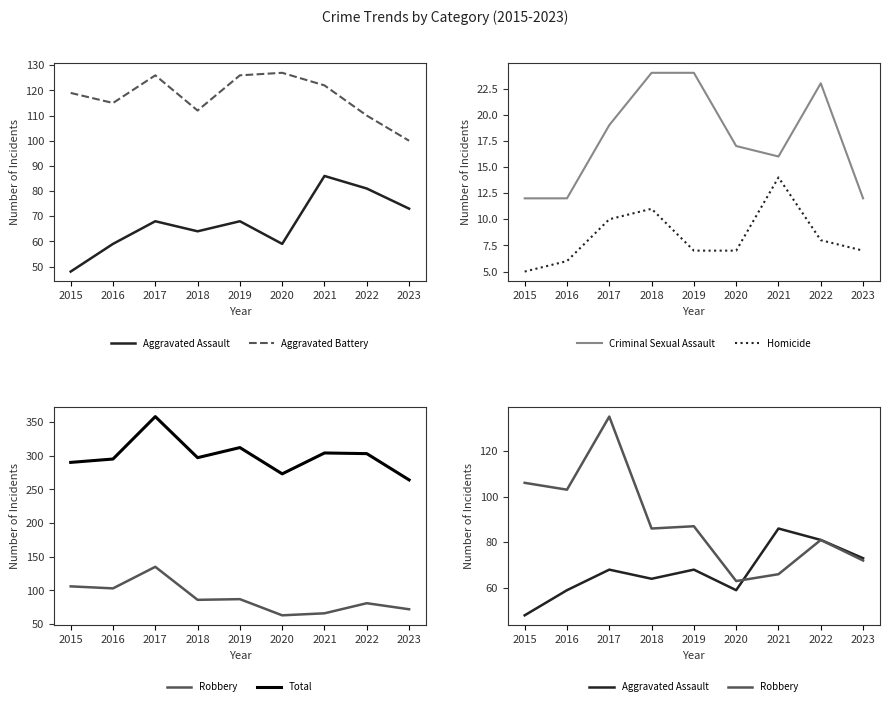

The Aggravated Assault series shows 24 at 2022. True or false?

False